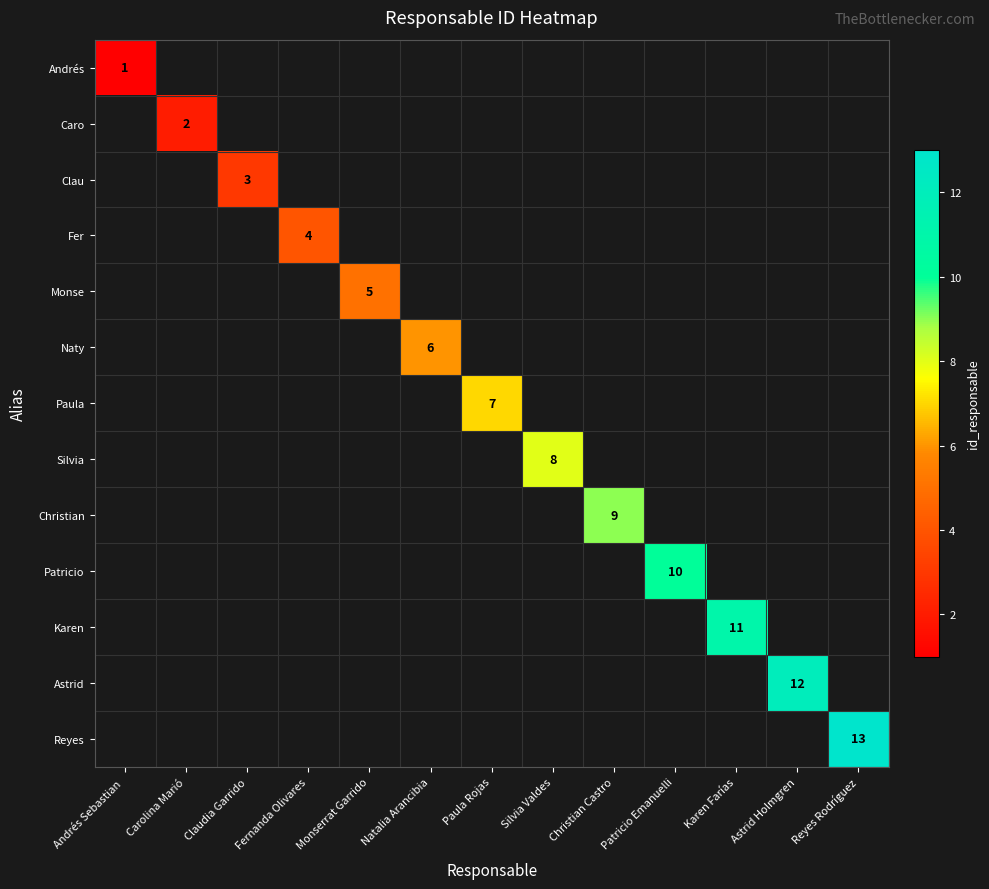

True or false: Patricio has a value of 14 at Patricio Emanuelli.

False